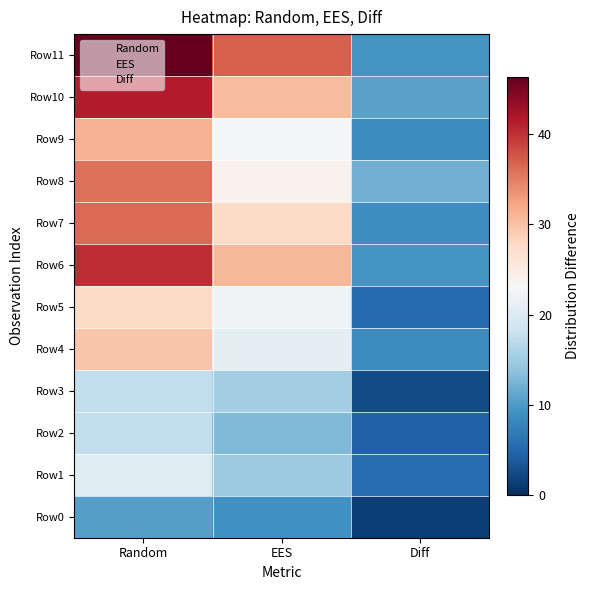

Between Diff and Random, which is larger?

Random